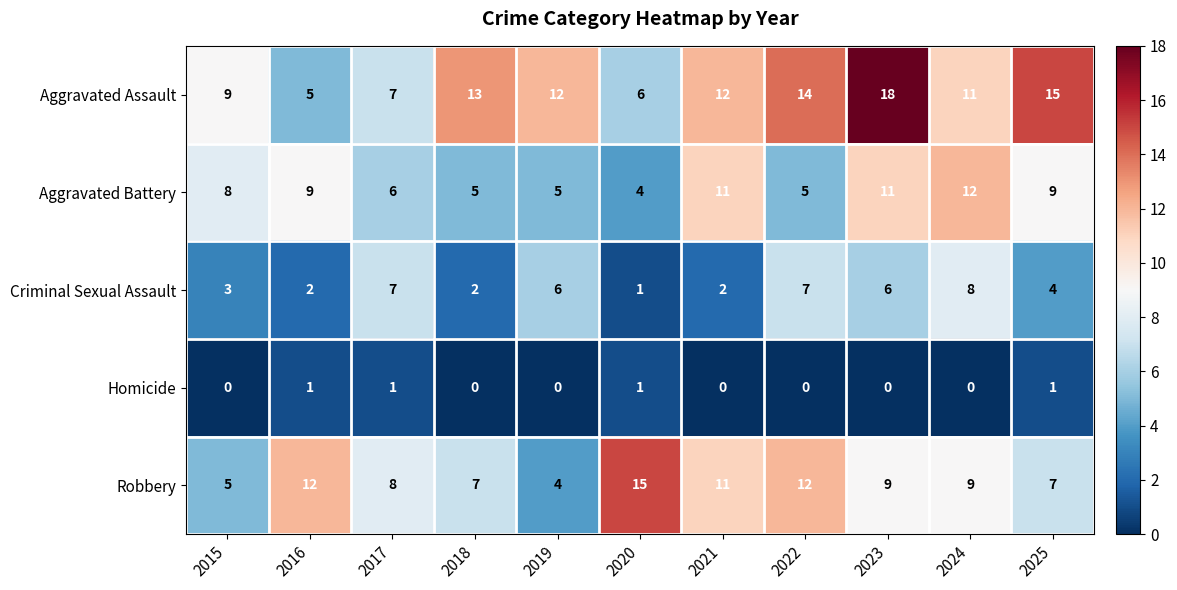

What is the difference between the Aggravated Assault values at 2024 and 2017?

4